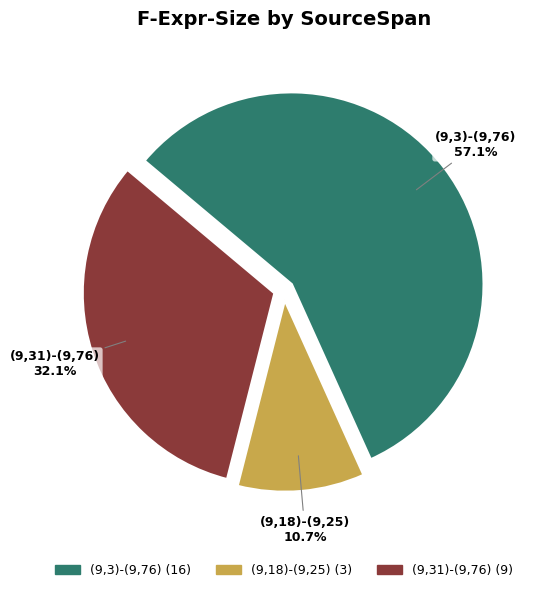

How many slices are in this pie chart?

3